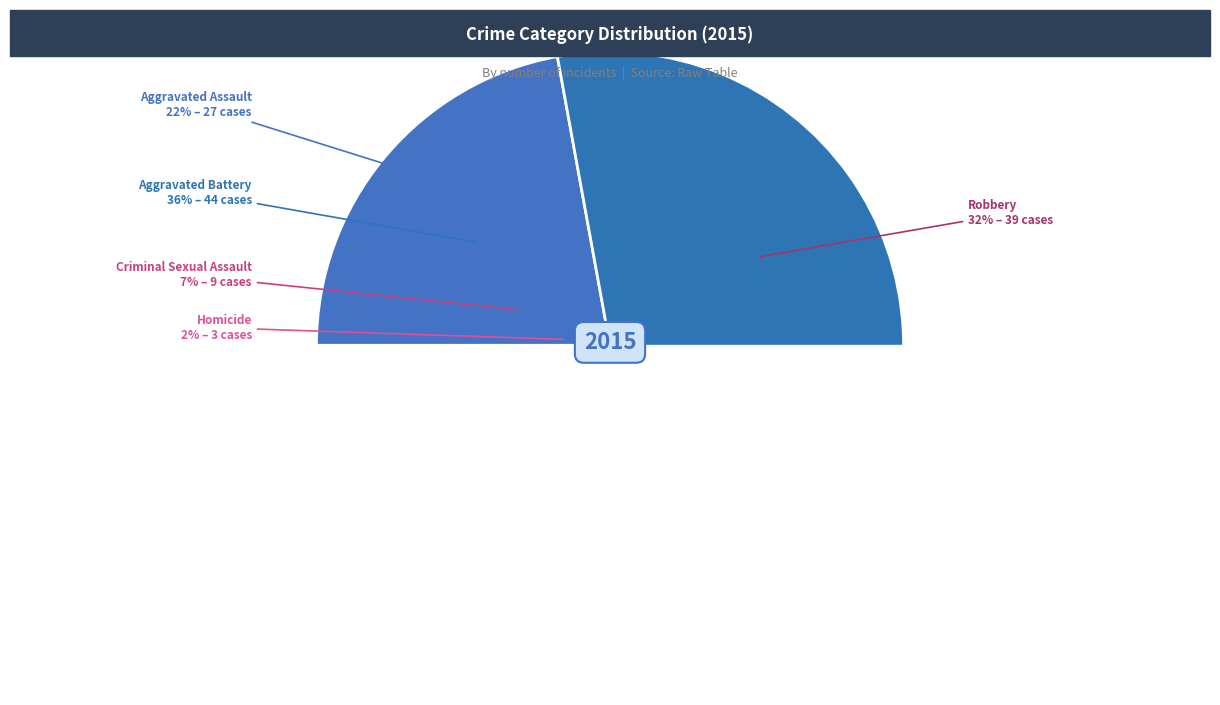

Is there a majority slice in this chart?

No